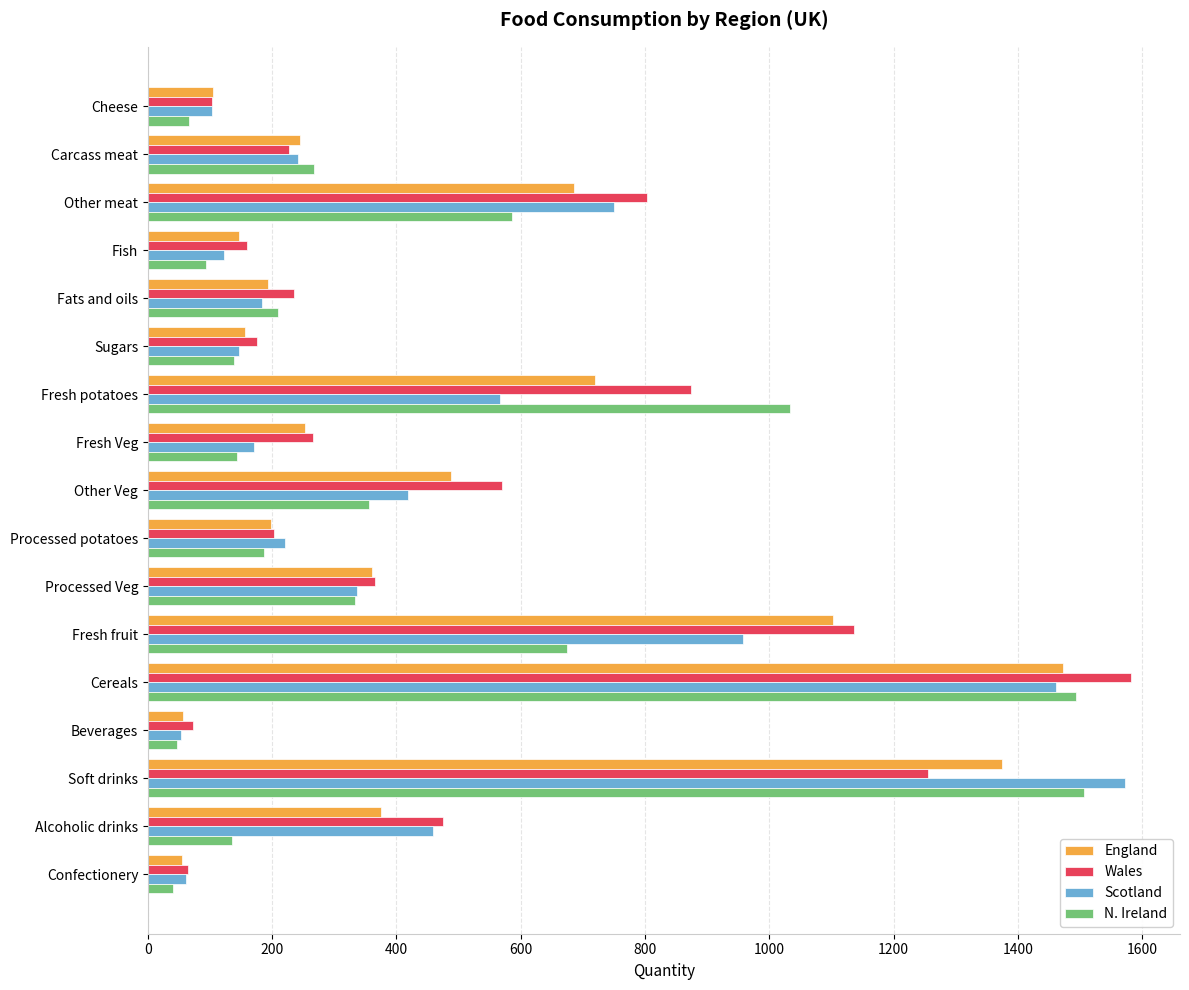

The Wales series shows 803 at Other meat. True or false?

True